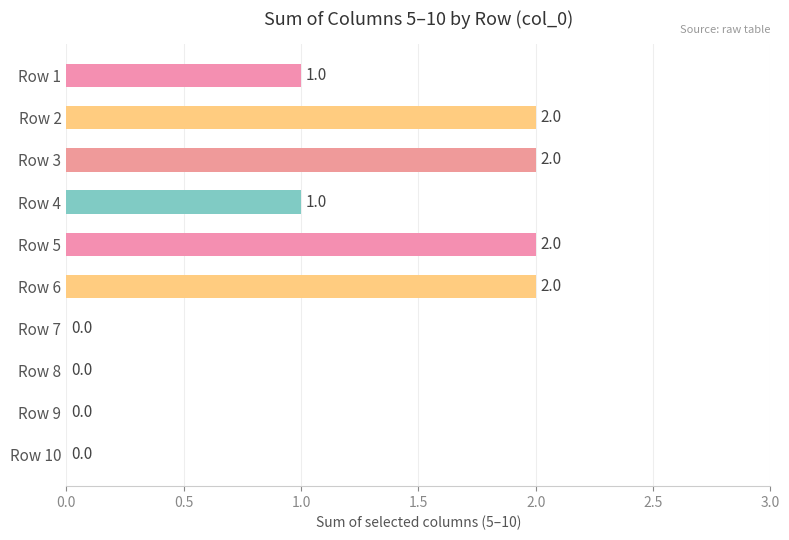

Is it true that the value at Row 3 is 3?

False